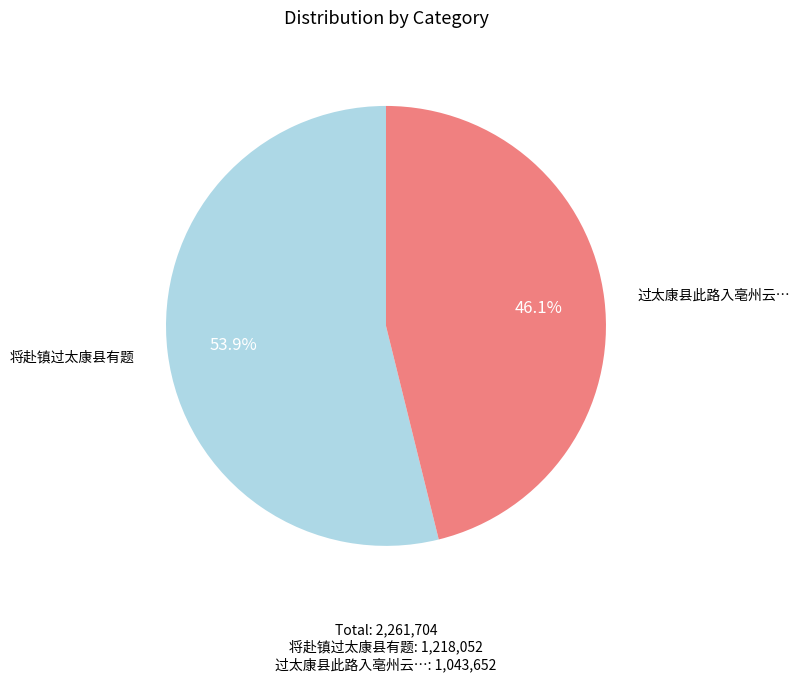

Is there any slice that represents more than half of the pie?

Yes